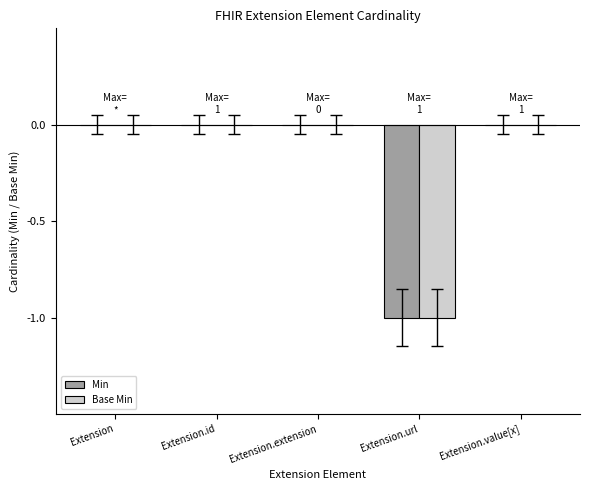

The Base Min series shows 1 at Extension.id. True or false?

False